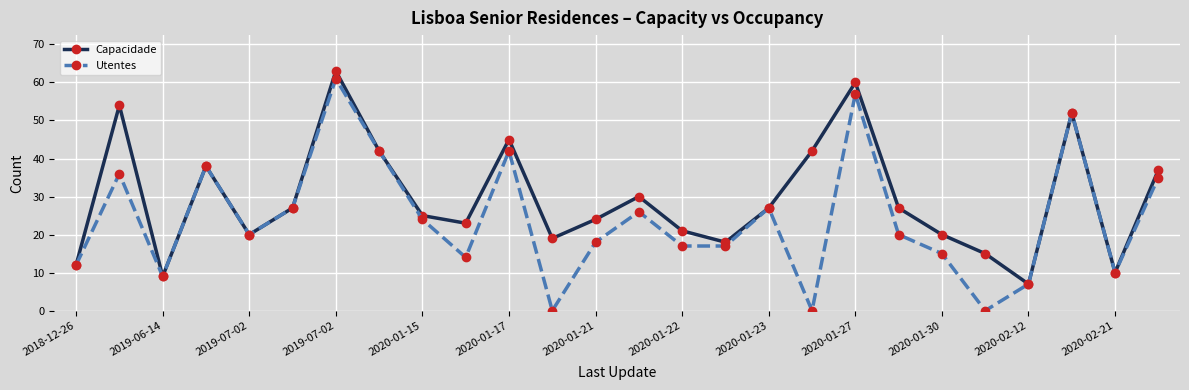

Which series has the largest range (max minus min)?

Utentes